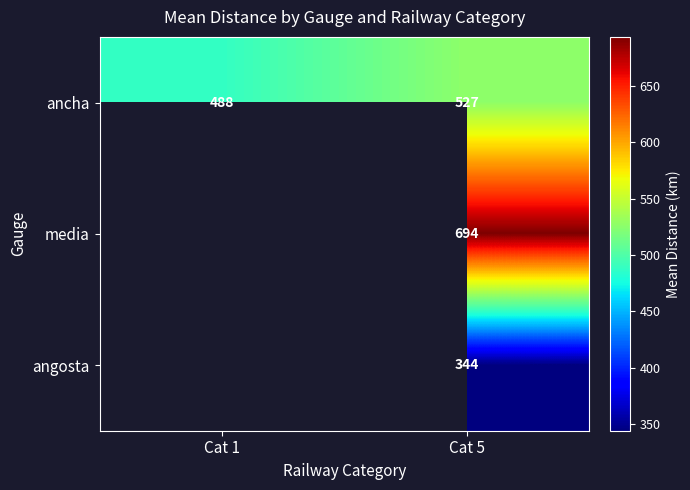

At Cat 5, list the series in order from smallest to largest.

angosta, ancha, media